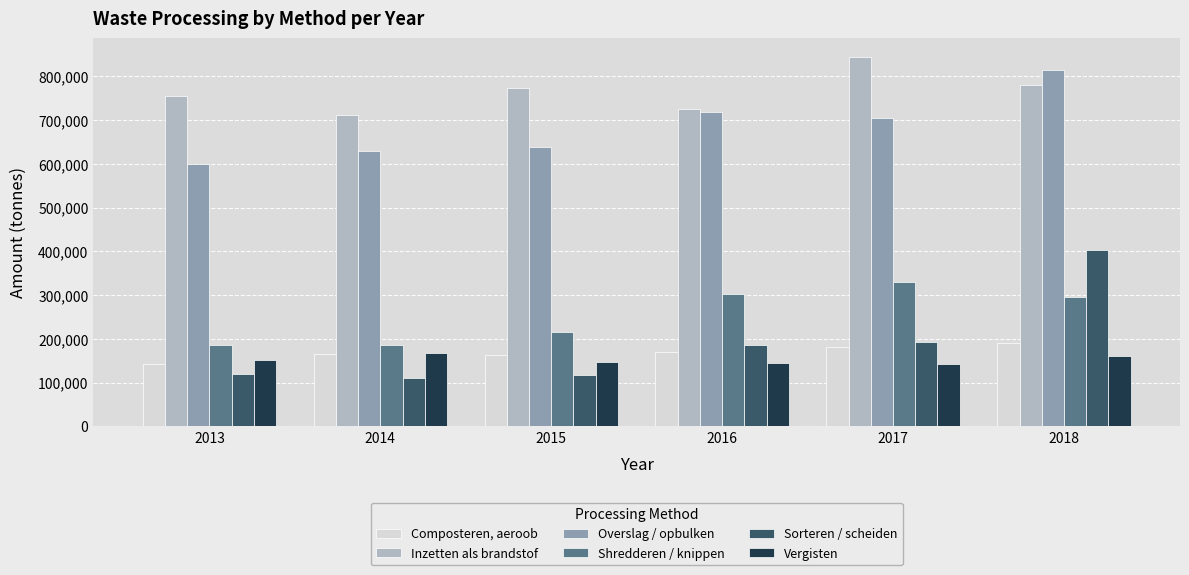

Does the chart contain stacked bars?

No